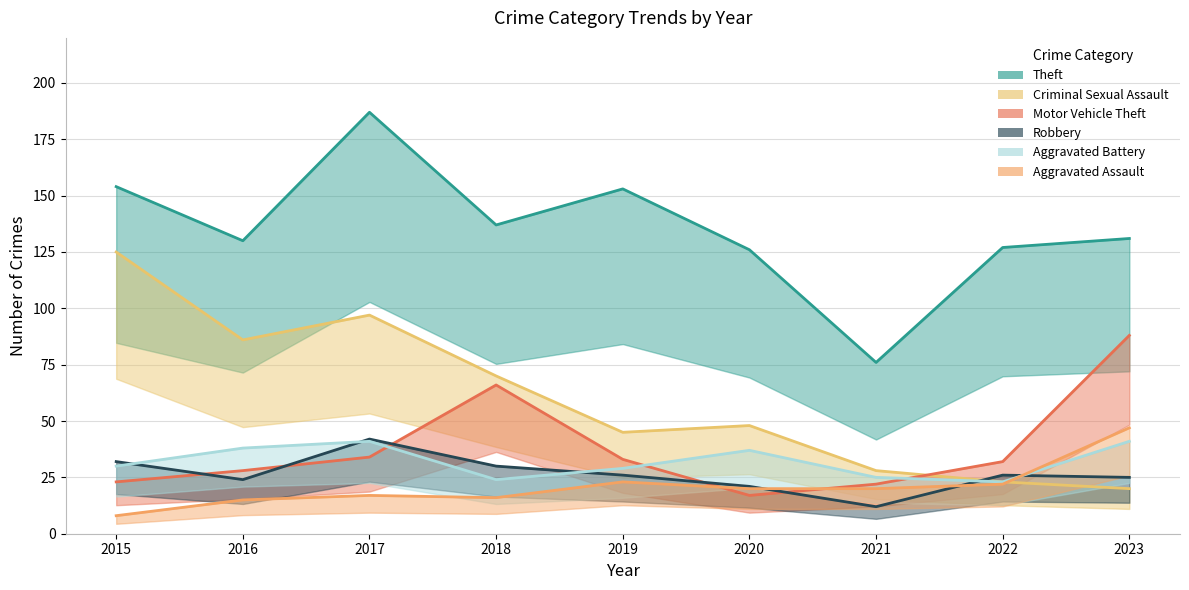

Is it true that Aggravated Assault equals 27 at 2016?

False